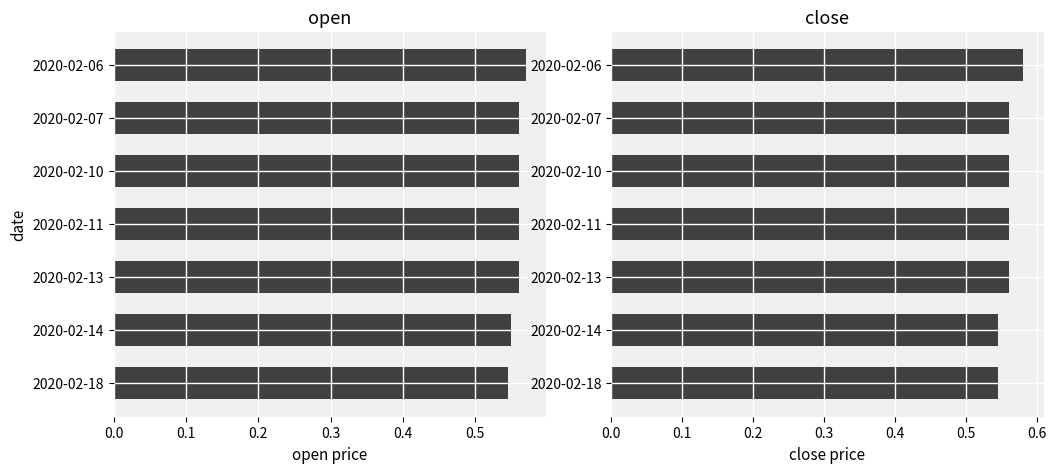

Reading left to right, what are all the values shown in this chart?

open: 0.6	0.6	0.6	0.6	0.6	0.6	0.5
close: 0.6	0.6	0.6	0.6	0.6	0.5	0.5